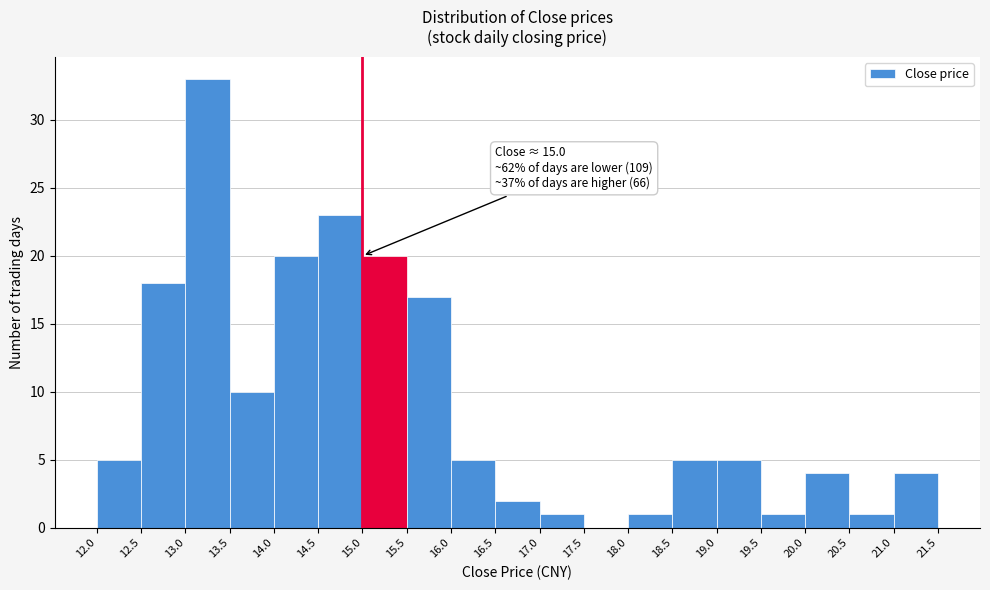

Over which range of the x-axis is the bar tallest?

13.0 to 13.5